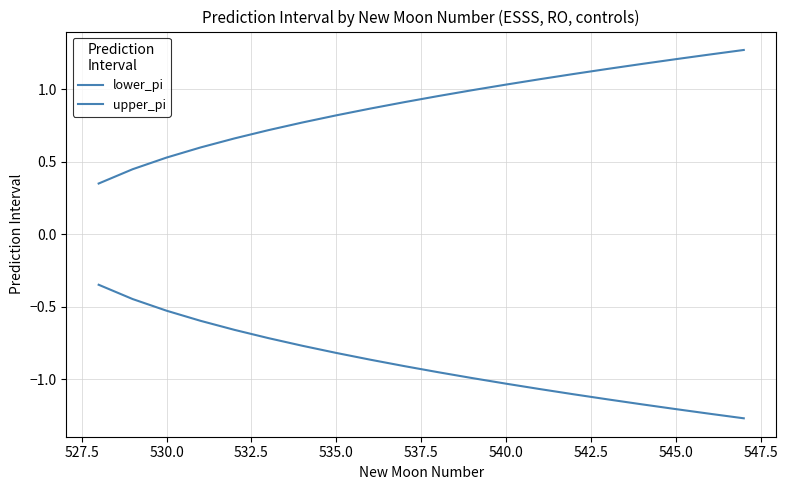

At how many categories does at least one series exceed 0?

20